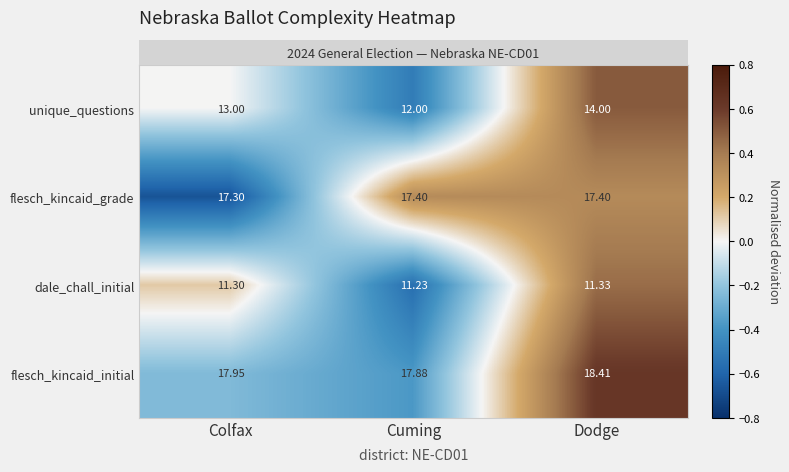

At which category does the chart reach its peak across all series?

Dodge